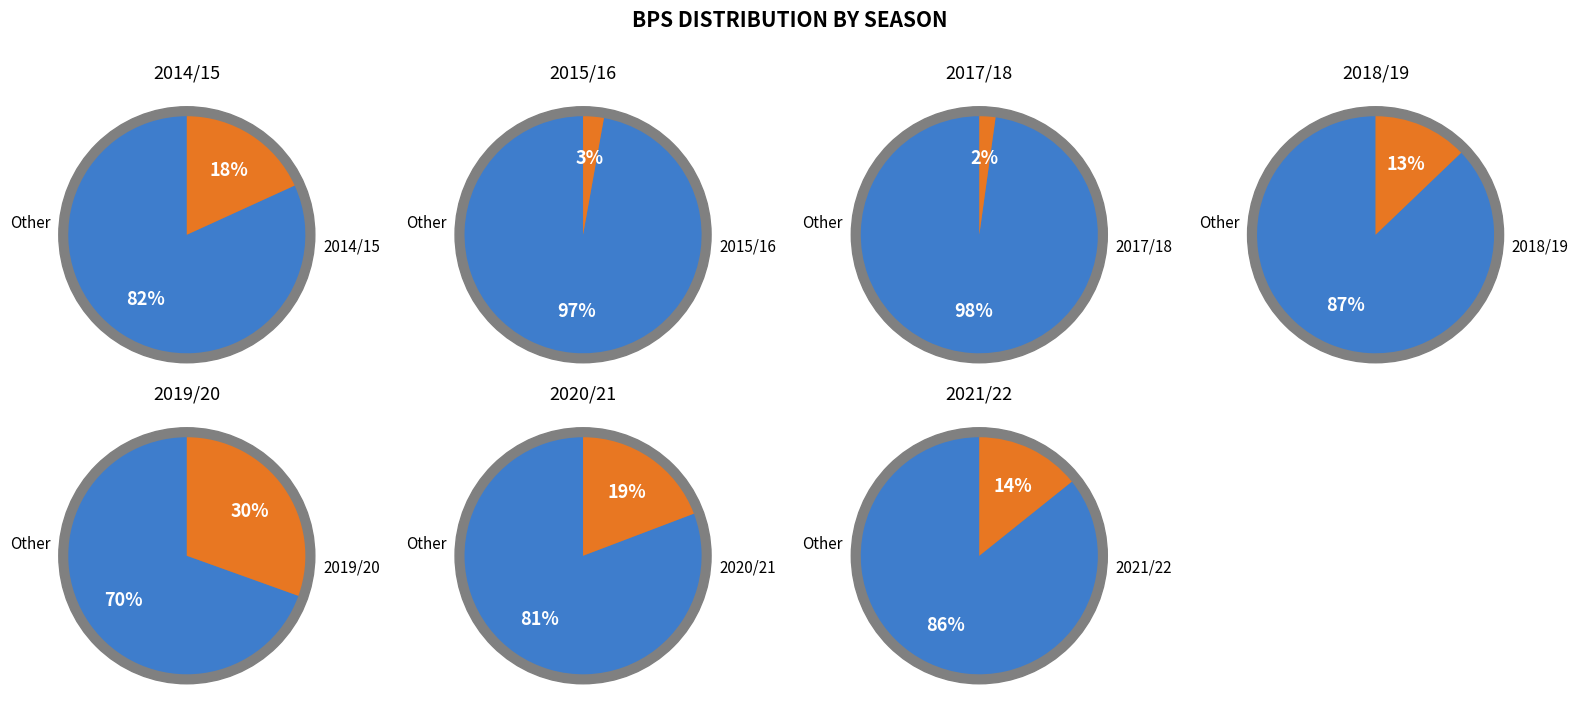

To the nearest percent, what portion does 2020/21 represent?

19%